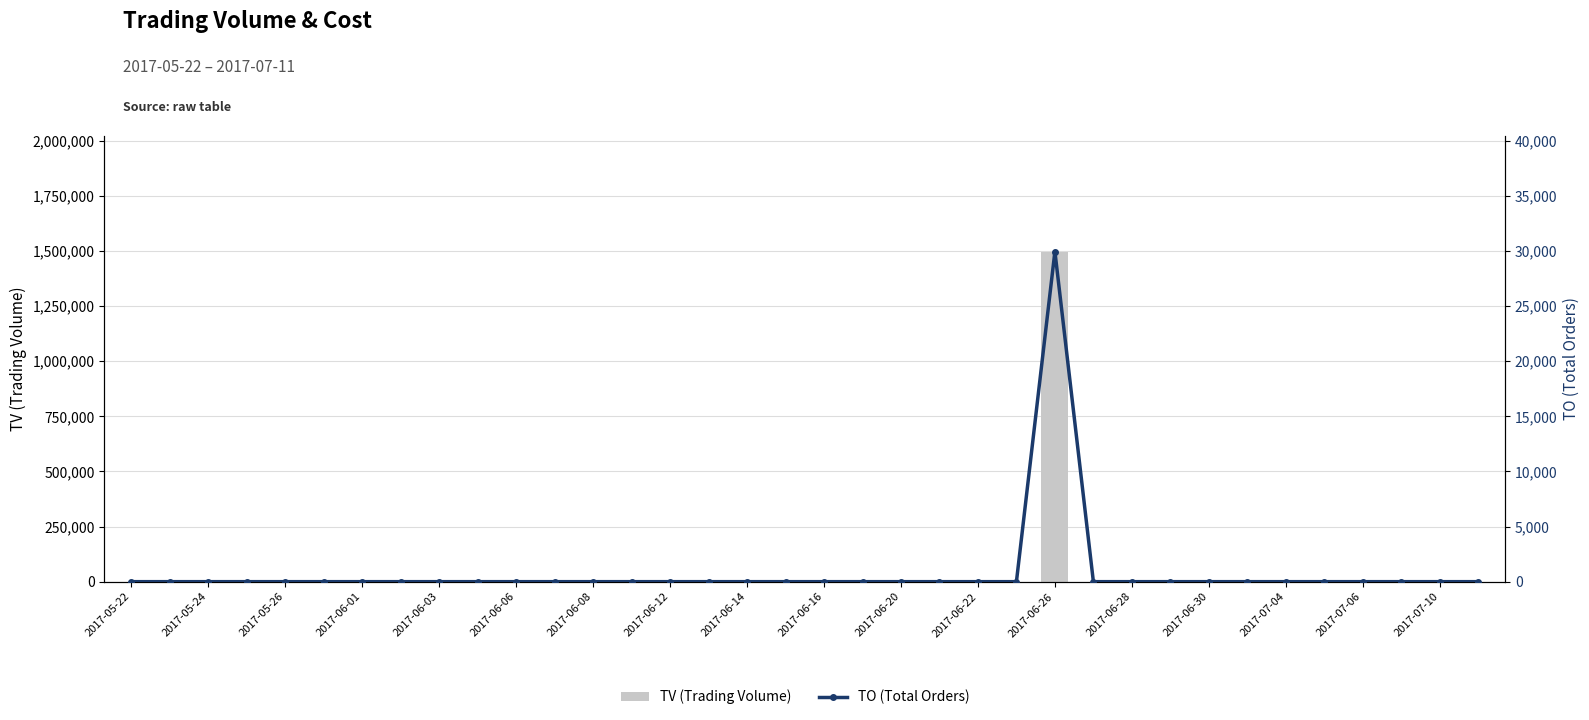

Are the bars horizontal?

No